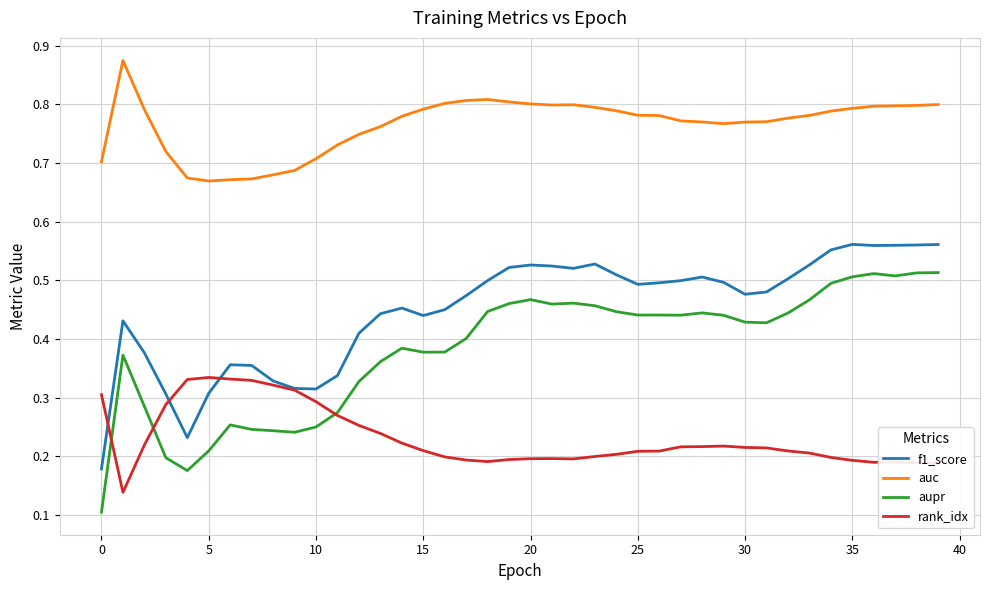

List the series in order of their peak value, lowest first.

rank_idx, aupr, f1_score, auc